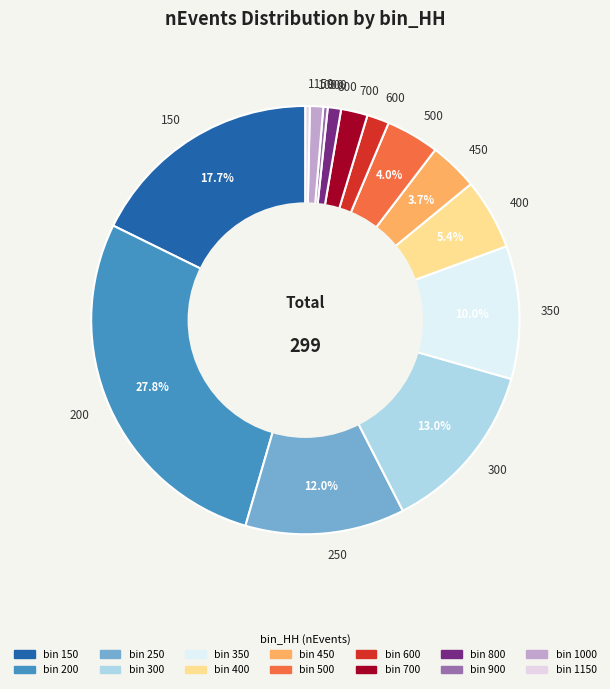

Which slice is the largest?

200